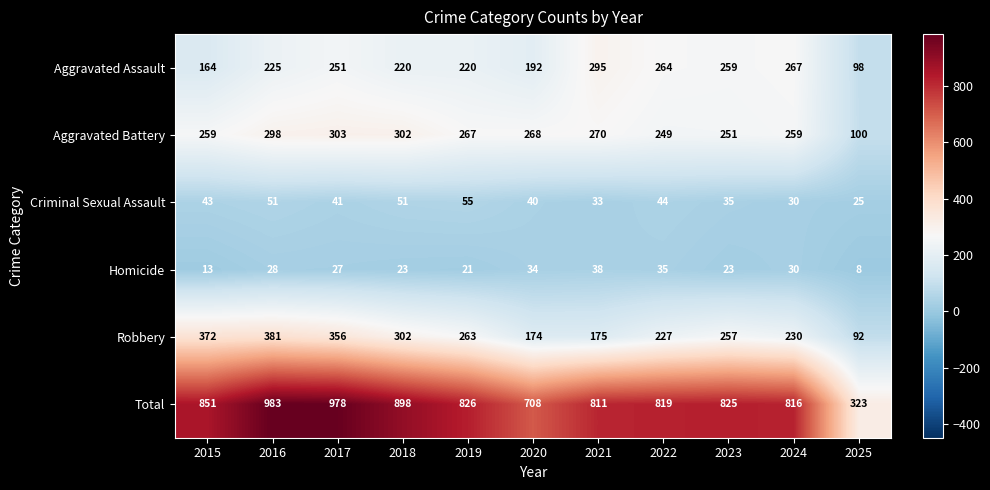

Is it true that Total equals 533 at 2019?

False